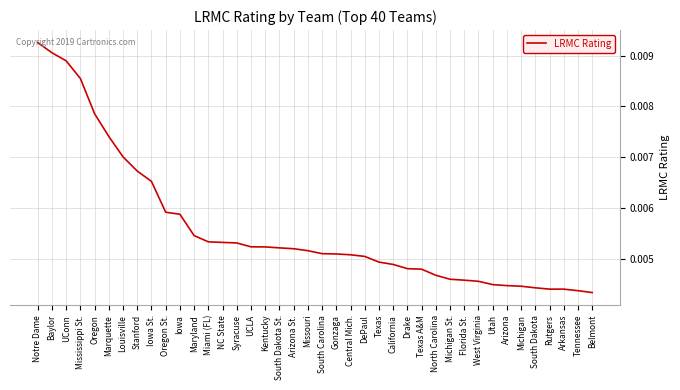

Which label corresponds to the largest value in the chart?

Notre Dame